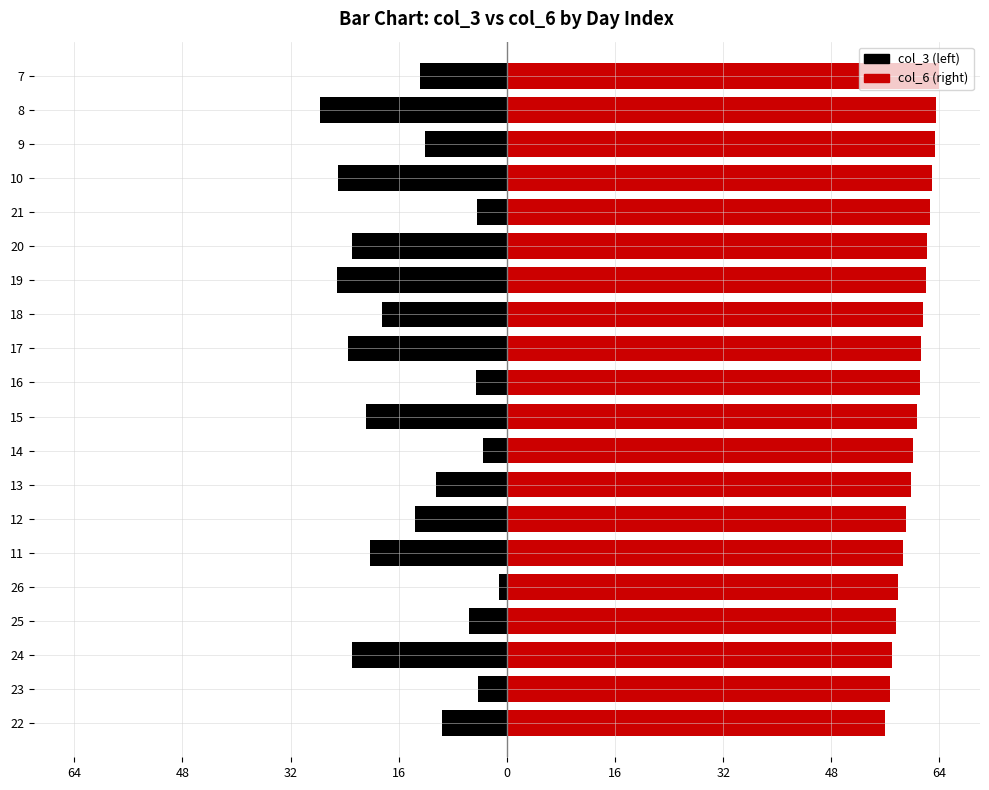

How many bars are there in total?

40